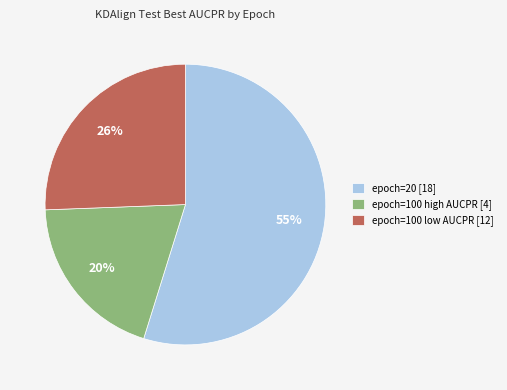

The epoch=100 high AUCPR [4] slice represents 29% of the pie. True or false?

False